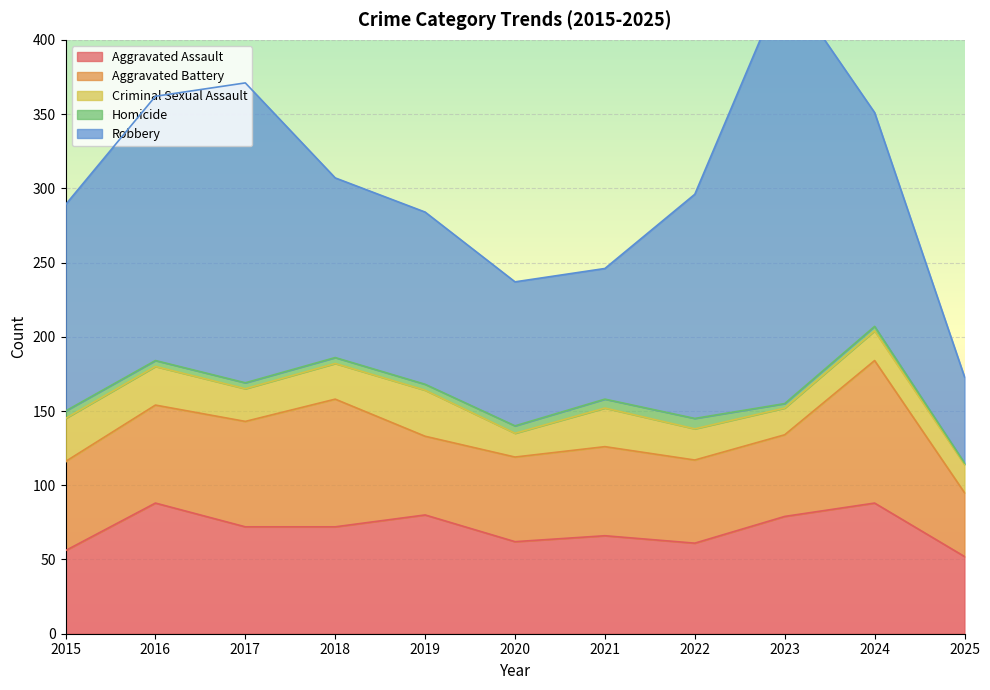

What is the minimum value for Aggravated Assault?

52